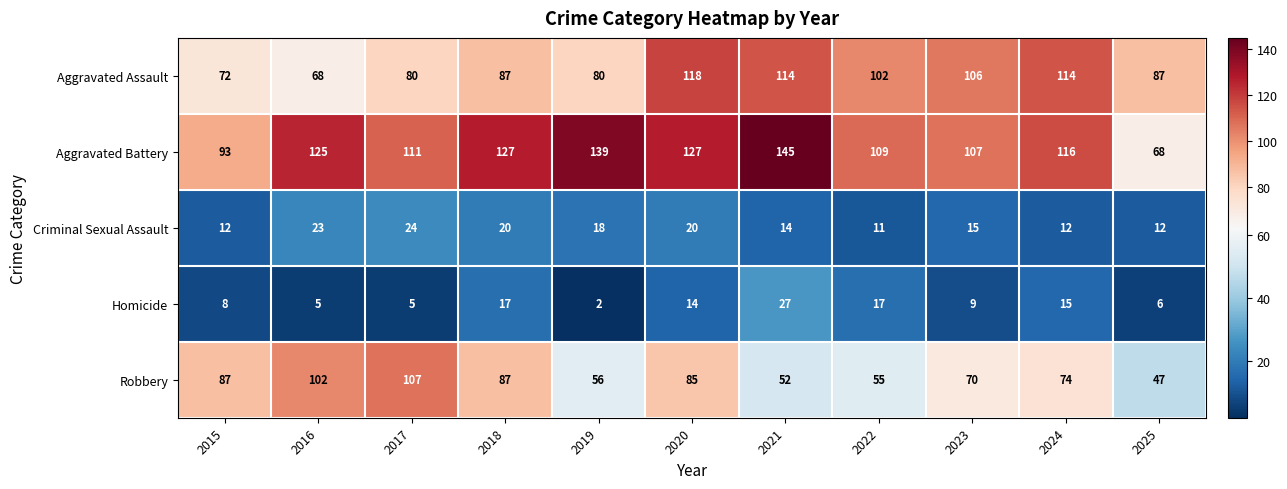

Which series has the largest total across all categories?

Aggravated Battery